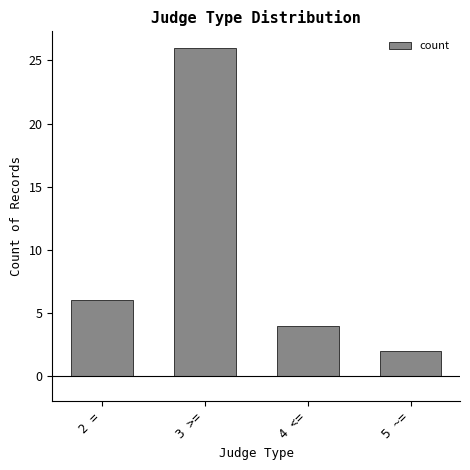

What is the greatest value displayed?

26